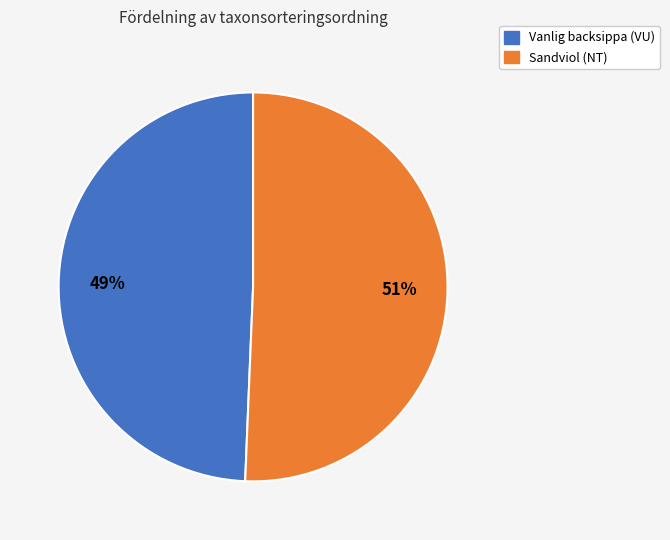

To the nearest percent, what is the average slice percentage?

50%